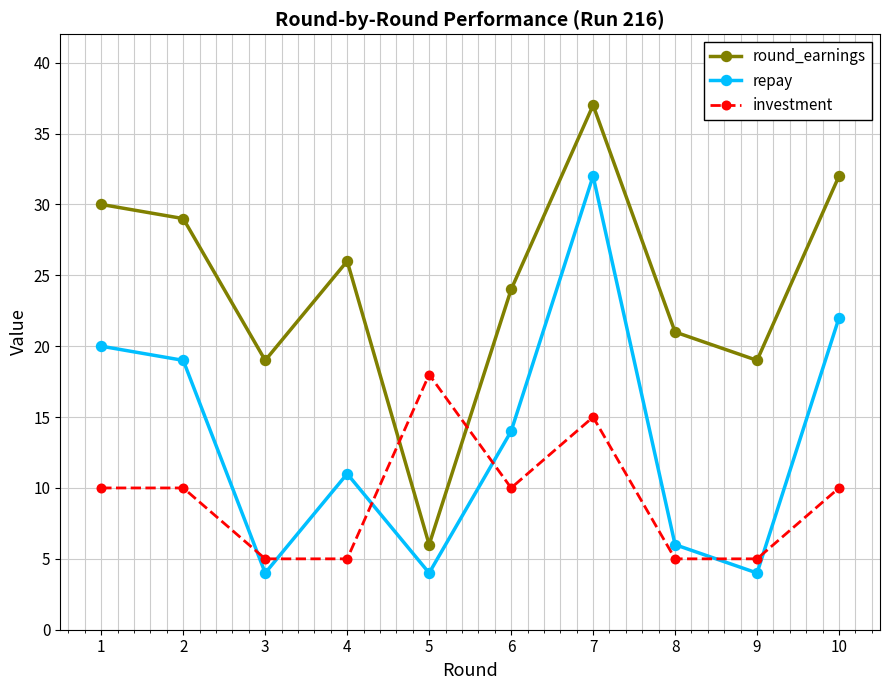

At which category does repay reach its first local peak?

4